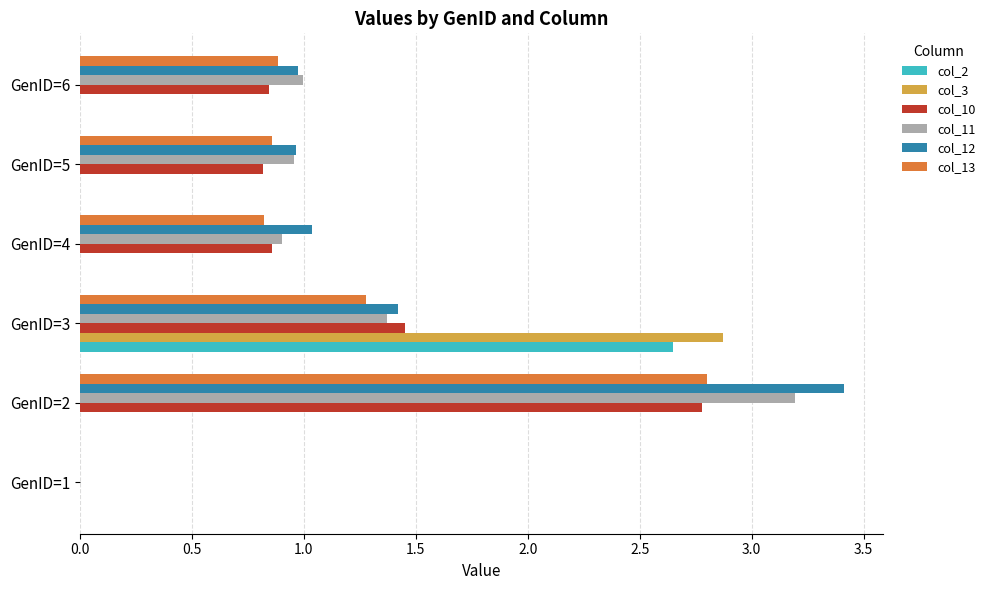

At which label does col_10 reach its peak?

GenID=2